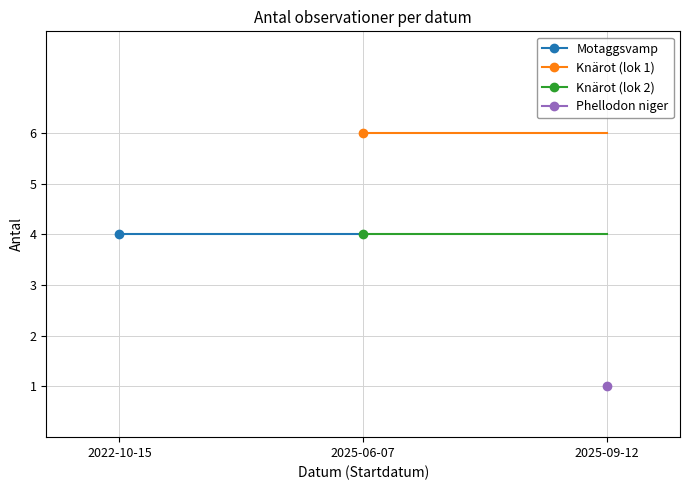

How many values in Motaggsvamp are above zero?

1